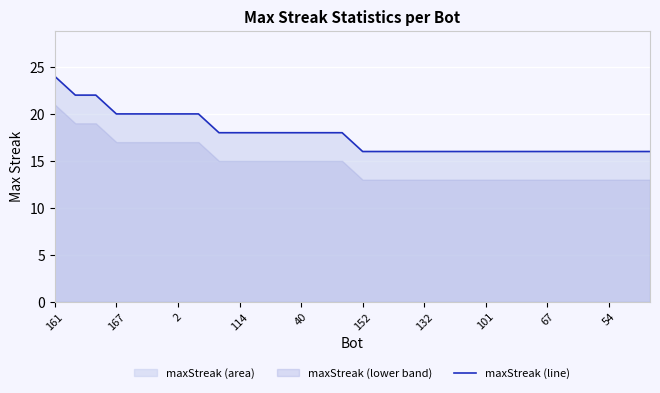

Does the chart display data point markers on the line(s)?

No